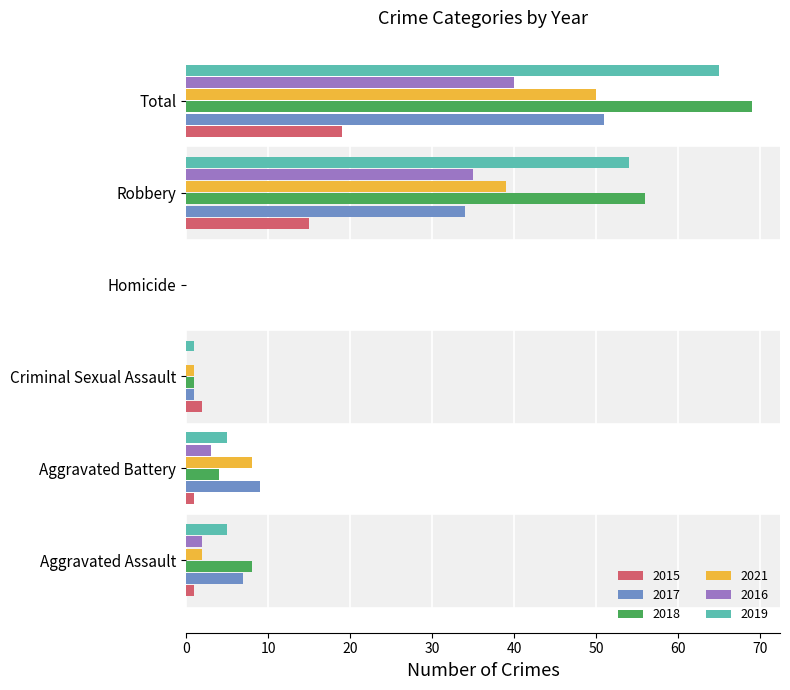

Where is 2017 nearest to the value 25?

Robbery